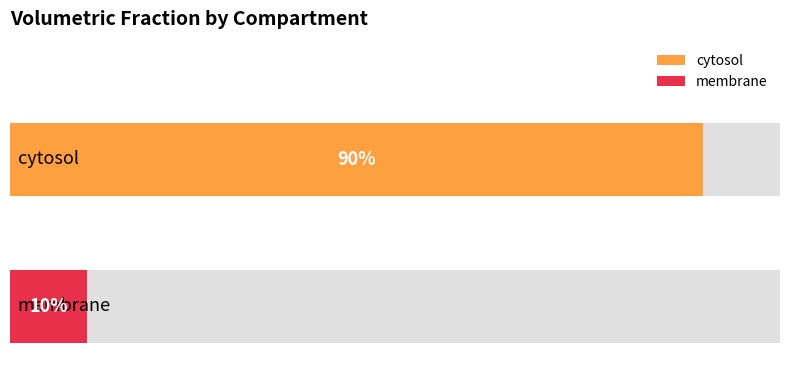

Where is the data nearest to the value 0?

membrane